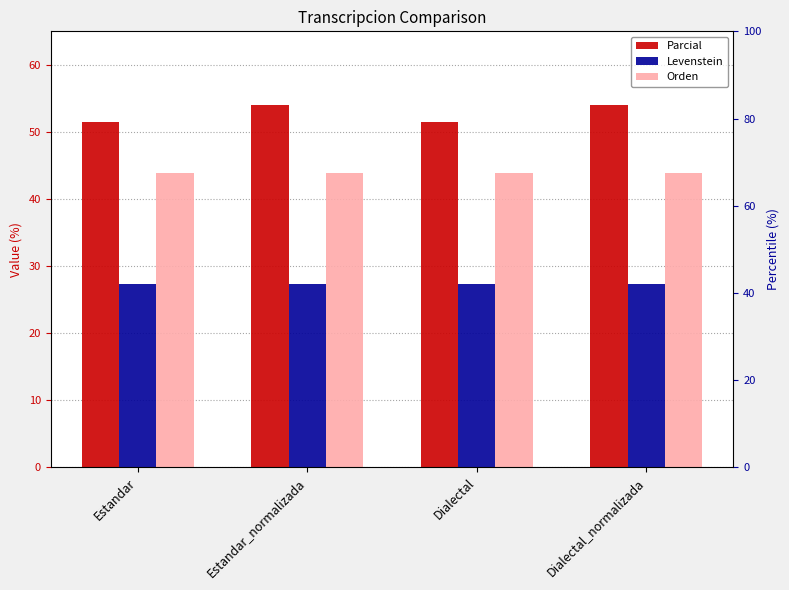

Reading right to left, what are all the values shown in this chart?

Parcial: 54.1	51.4	54.1	51.4
Levenstein: 27.3	27.3	27.3	27.3
Orden: 43.9	43.9	43.9	43.9